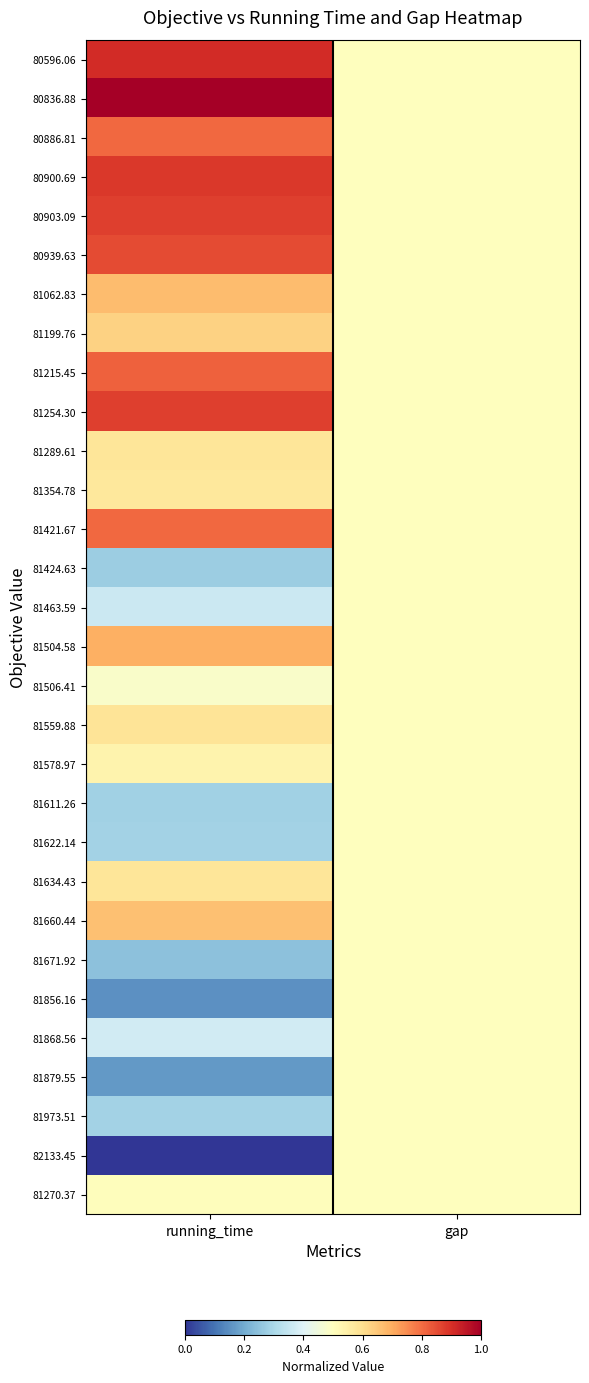

What is the difference between the highest and lowest values at running_time?

1.0